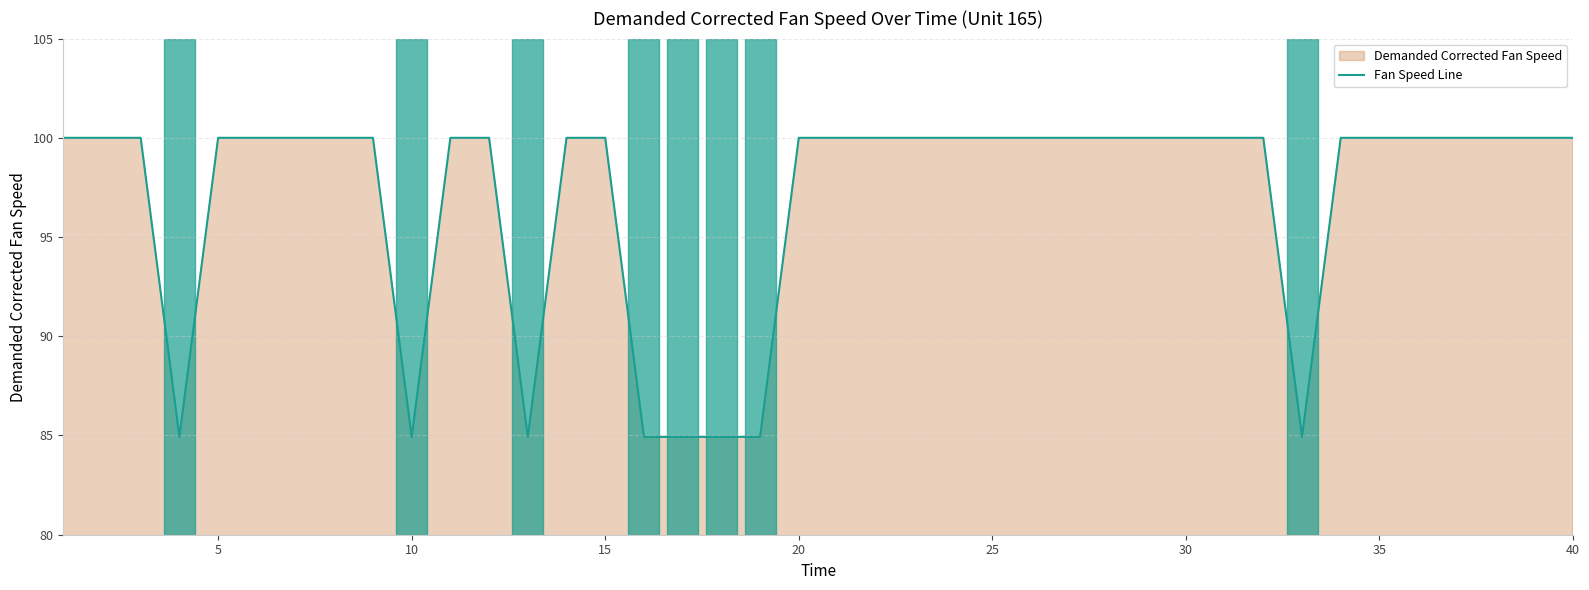

How many data points does each series have?

40